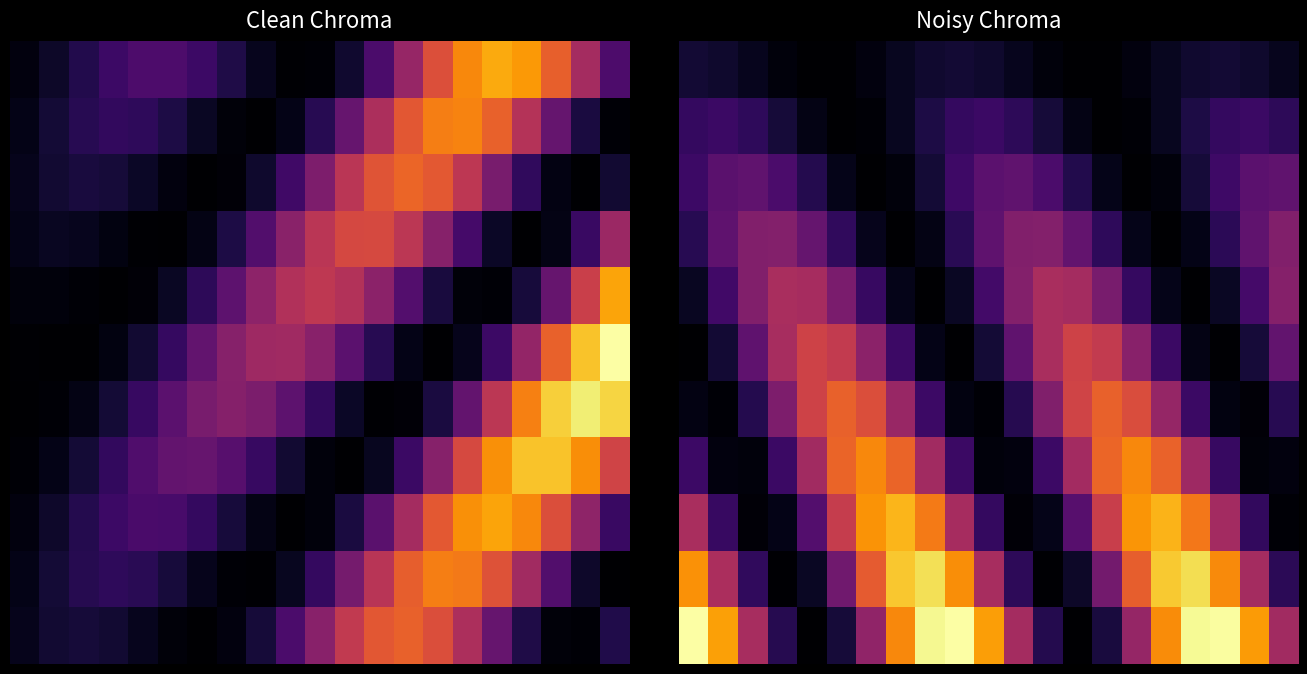

Which series has the widest spread of values?

10